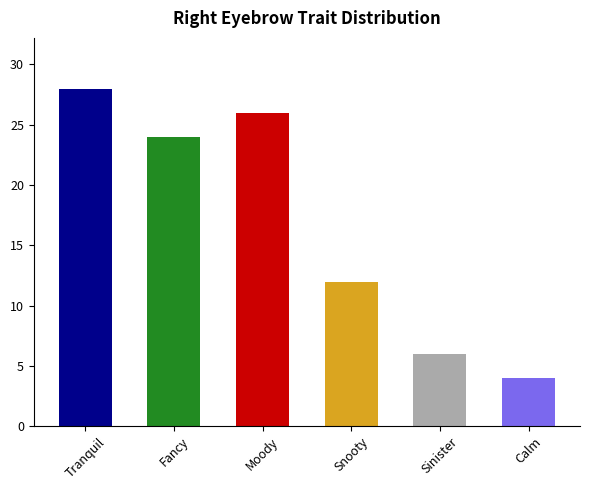

Is it true that the value at Tranquil is 12?

False